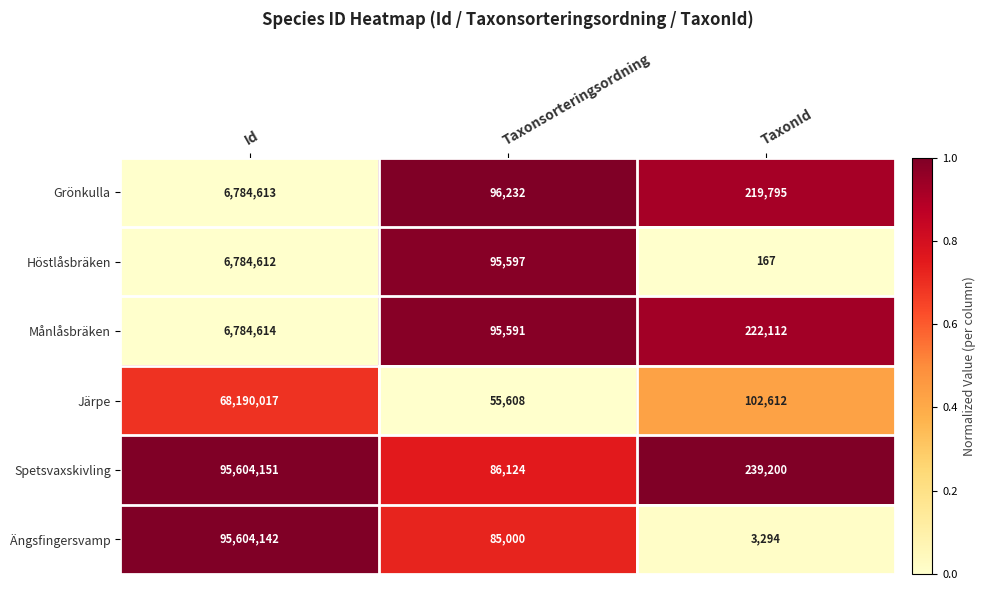

At which label does Järpe reach its peak?

Id